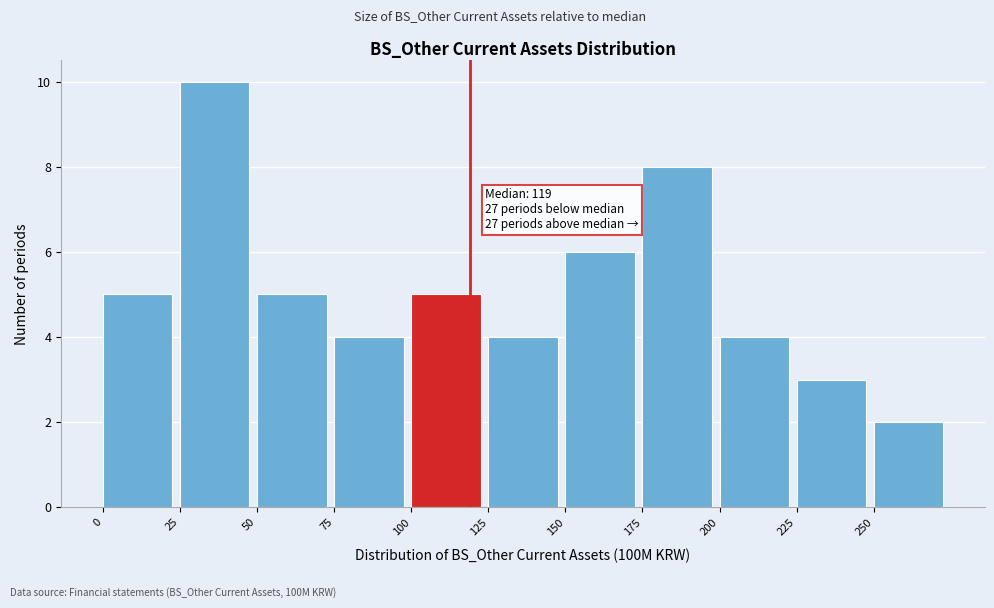

Which range on the x-axis has the tallest bar?

25 to 50